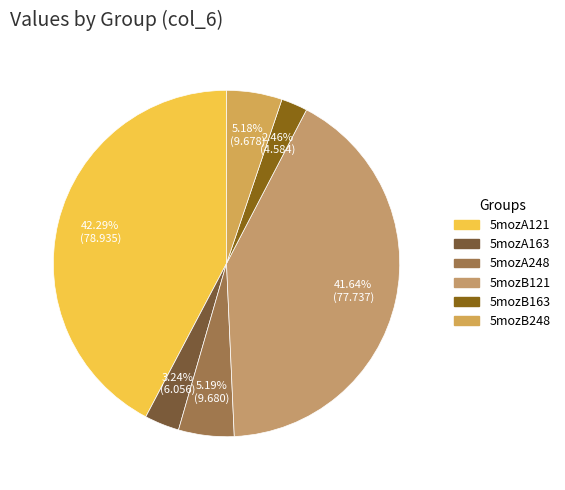

What is the smallest slice in the pie chart?

5mozB163